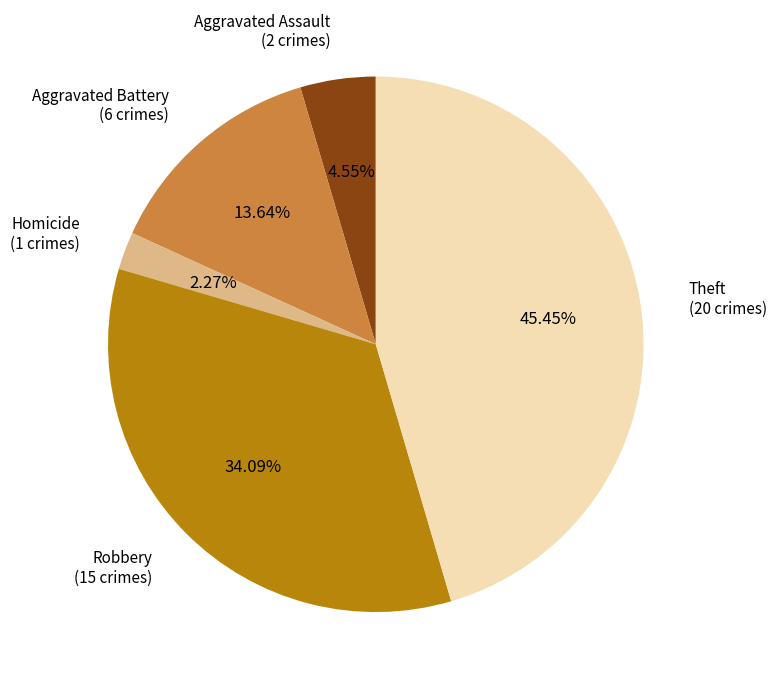

How many slices are in this pie chart?

5